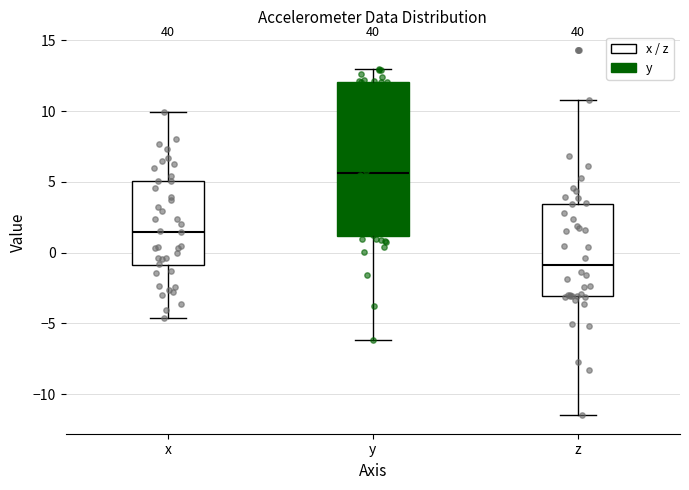

Where does the upper whisker of the box for z end on the y-axis? The values are not printed on the chart, so give them approximately, as read against the axis.

11.0